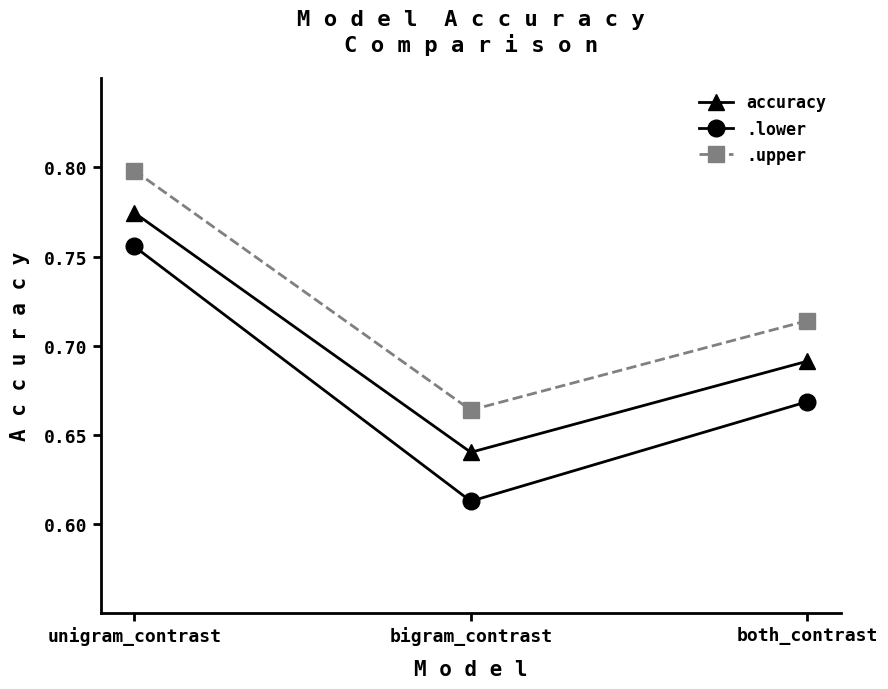

What position from the left is unigram_contrast?

1